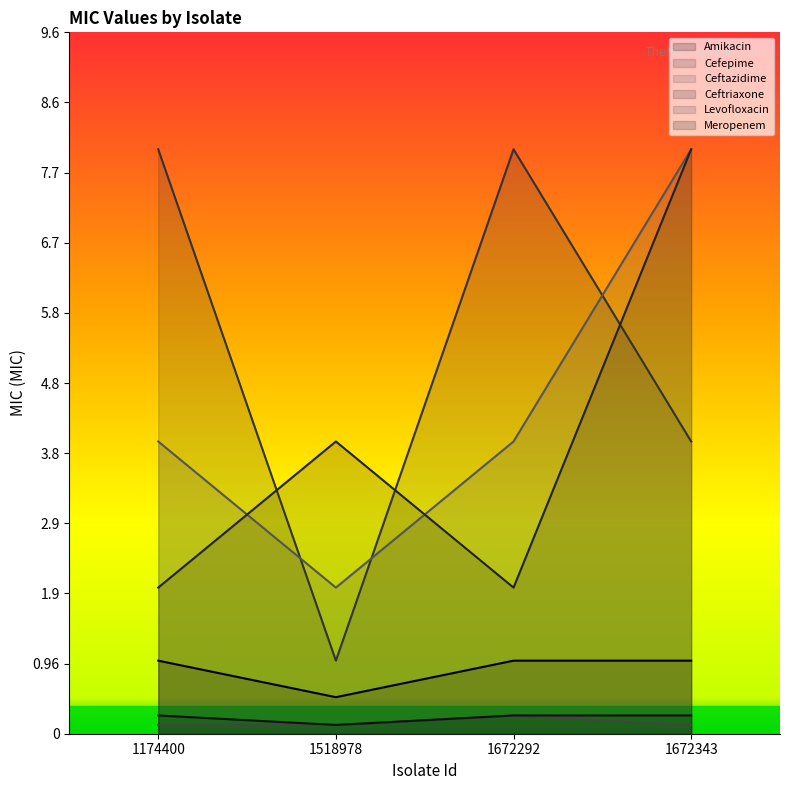

Does the chart have visible grid lines?

No